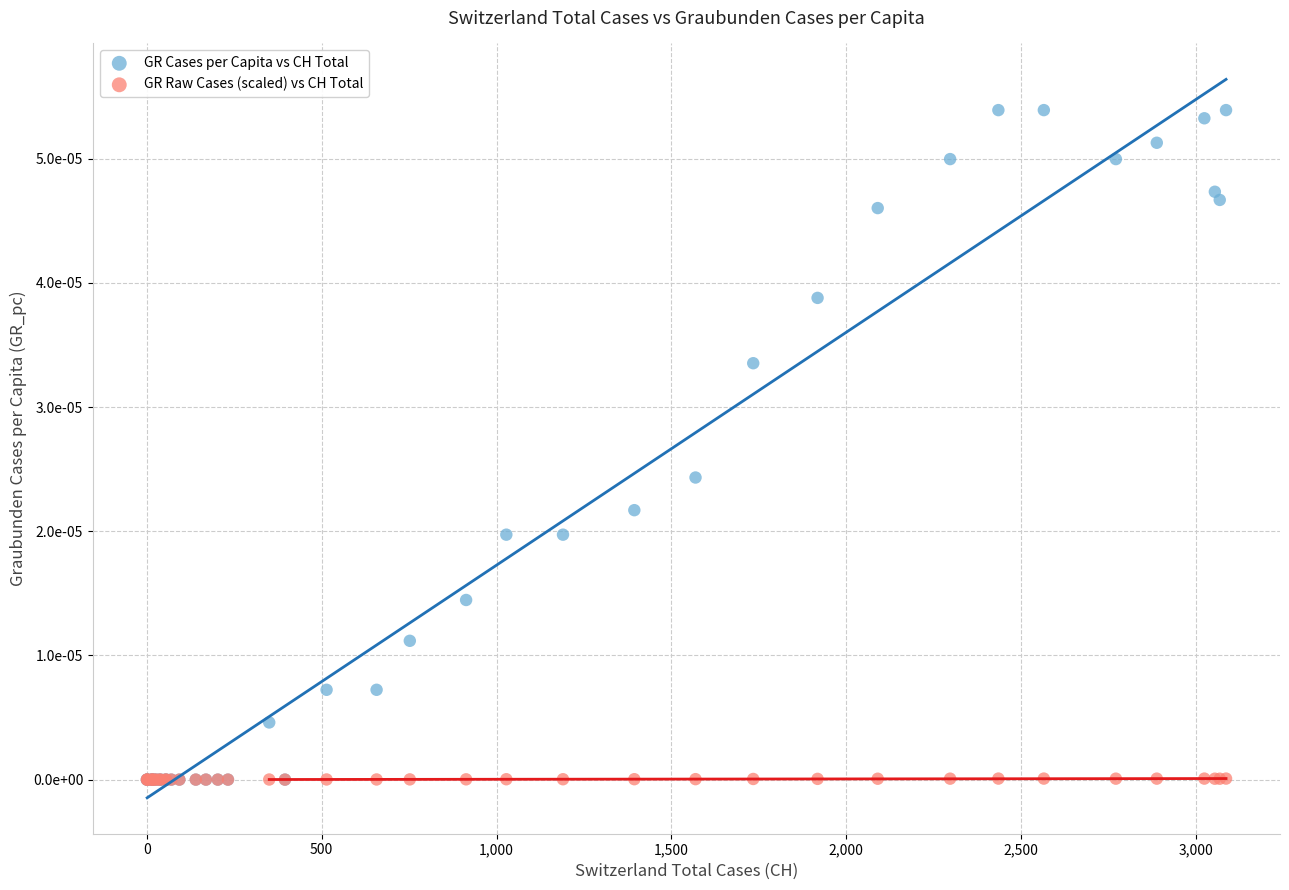

Which series has the widest spread of Y values?

GR Cases per Capita vs CH Total